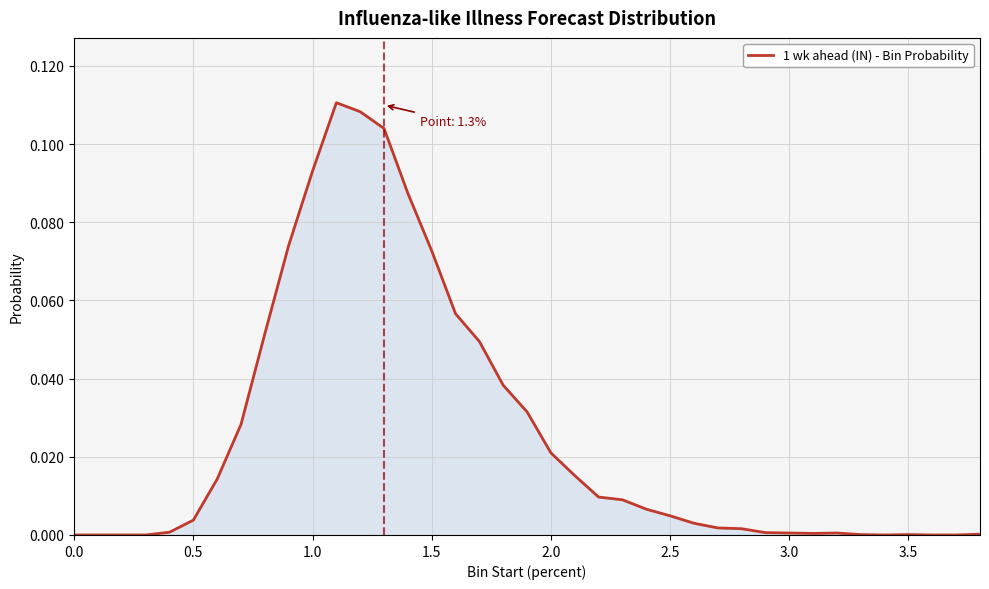

Count the number of categories in the chart.

39